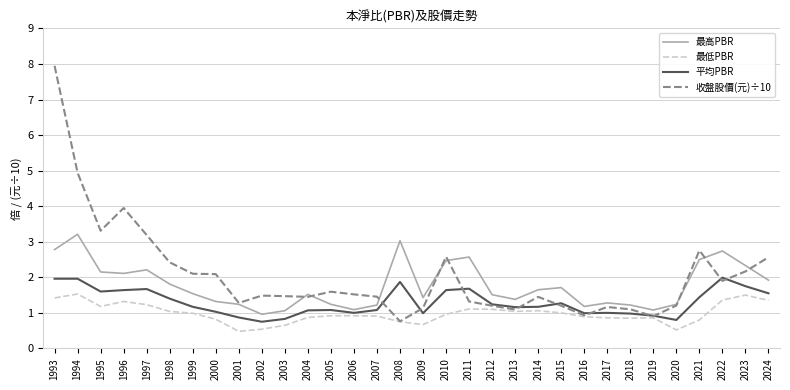

What is the sum of all 收盤股價(元)÷10 values?

65.6